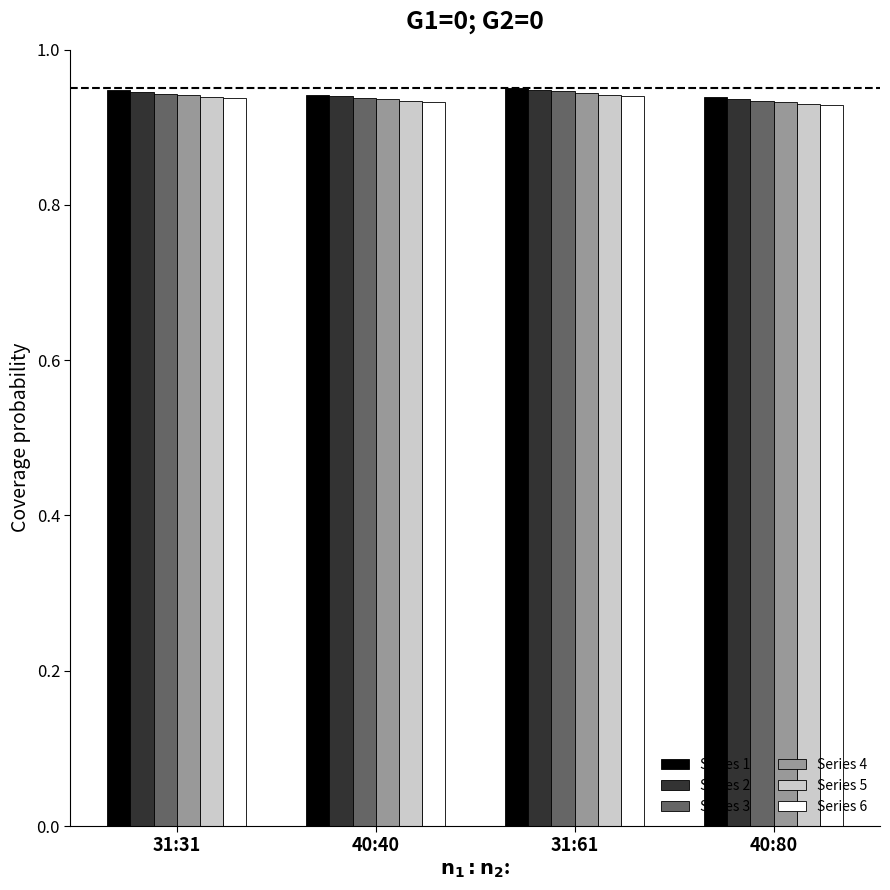

What is the sum of the Series 3 values at 40:80 and 40:40?

1.9